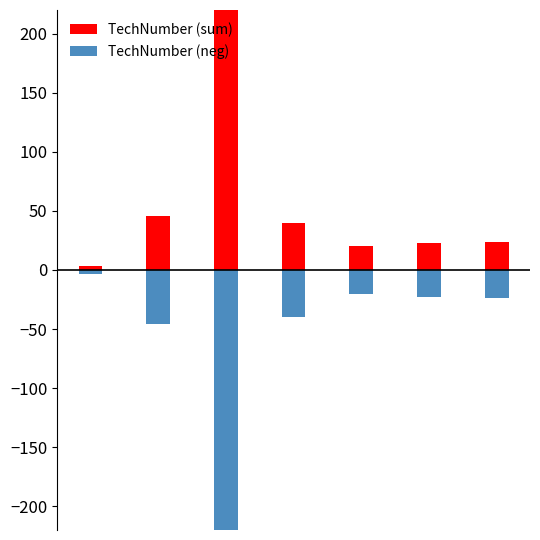

List the series in order of their peak value, highest first.

TechNumber (sum), TechNumber (neg)